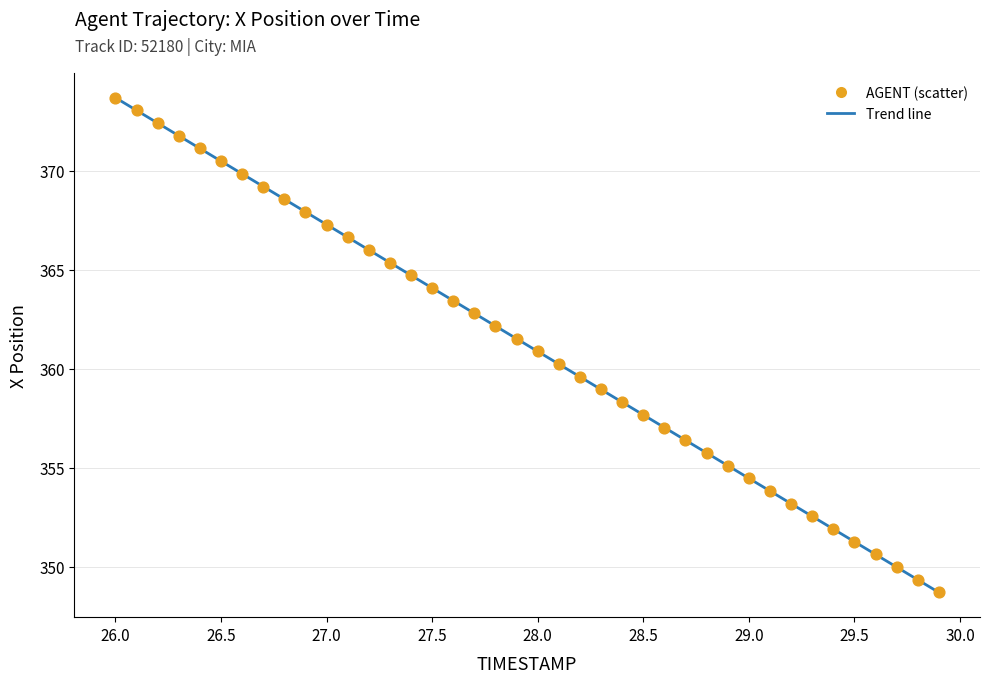

What is the range of Y values (max minus min)?

25.0